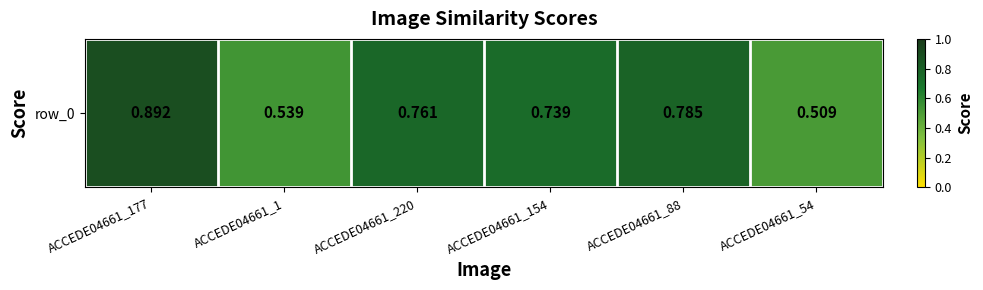

At which category does the chart reach its peak across all series?

ACCEDE04661_177